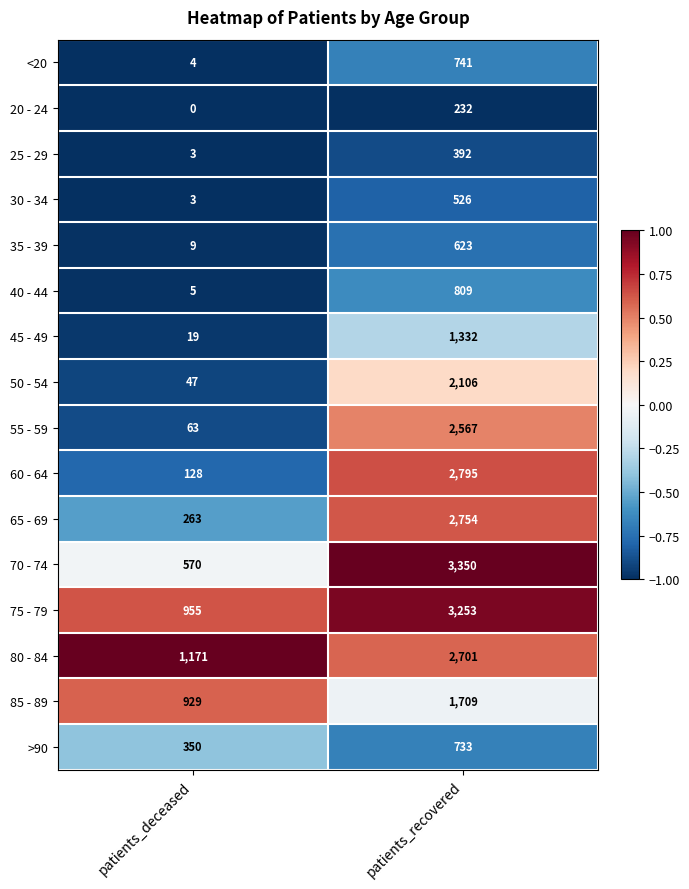

What is the sum of all 40 - 44 values?

814